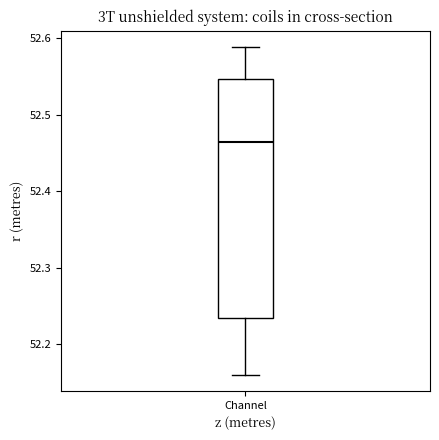

Transcribe this box plot: give where the median line is, the range the box spans, and where the two whiskers end, as read against the y-axis. The values are not printed on the chart, so give them approximately, as read against the axis.

median 52.46, box 52.23 to 52.55, whiskers 52.16 to 52.59